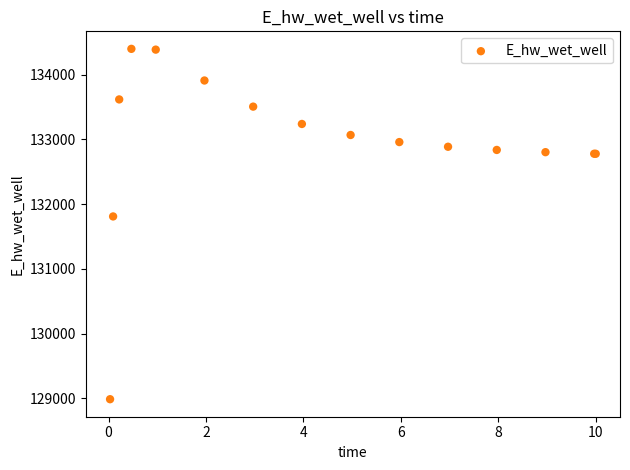

What Y value in the scatter plot is closest to 131692?

131809.5